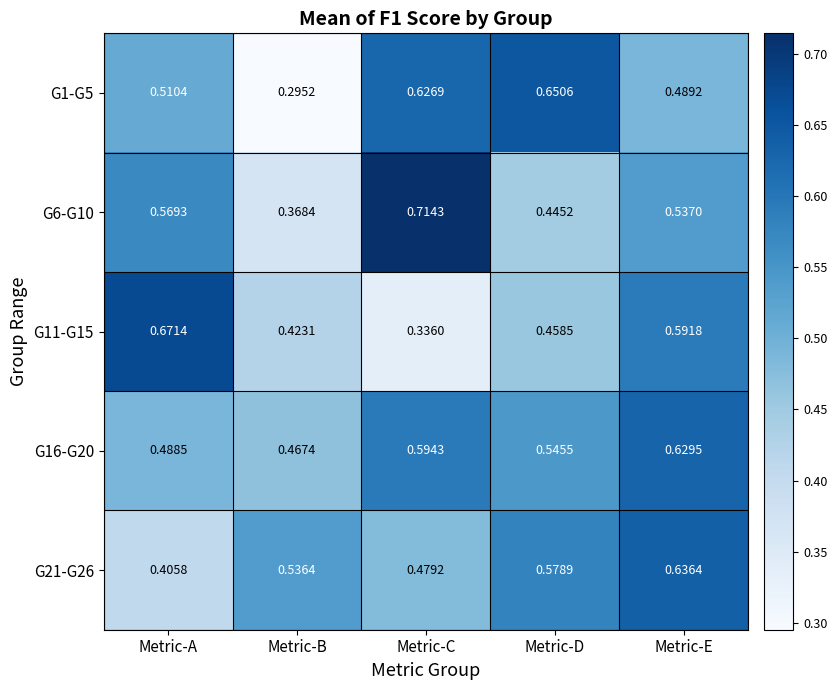

At which category is the sum across all series the highest?

Metric-E